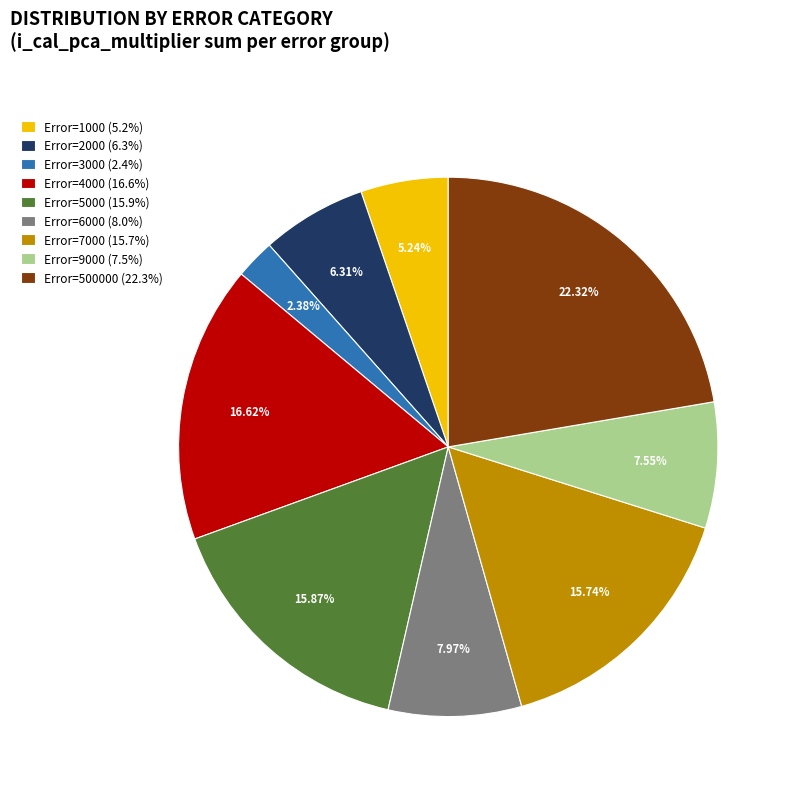

Which slice is the largest?

Error=500000 (22.3%)